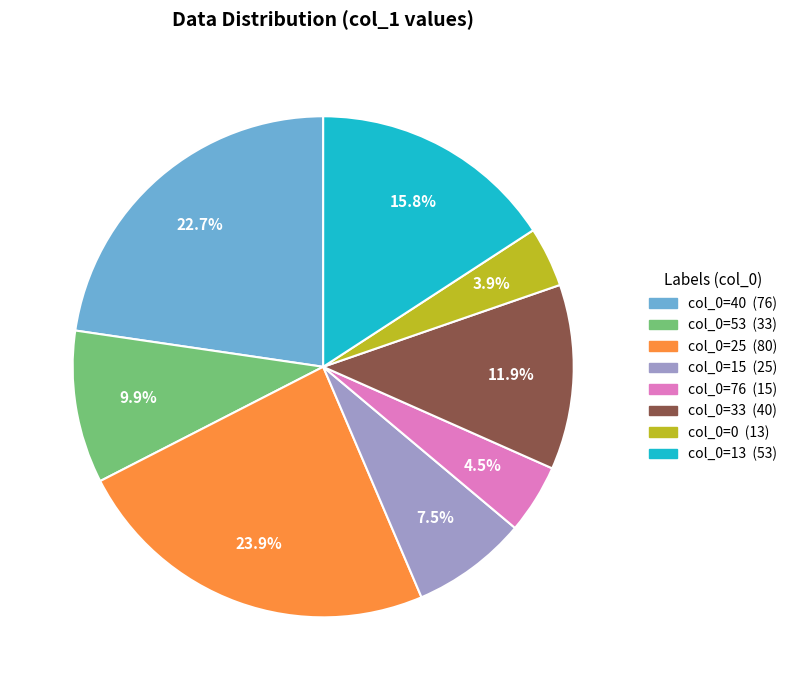

Does any single category account for the majority?

No